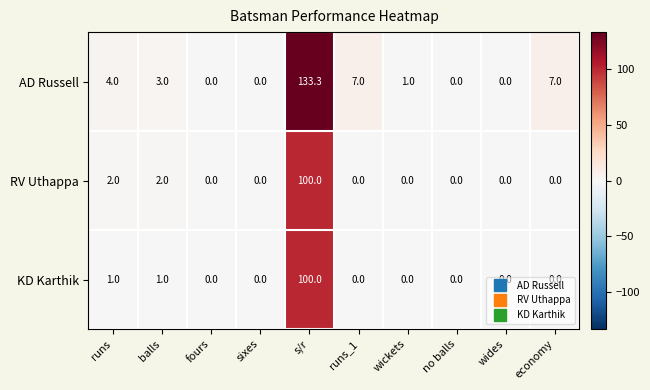

Rank the series at balls from lowest to highest value.

KD Karthik, RV Uthappa, AD Russell